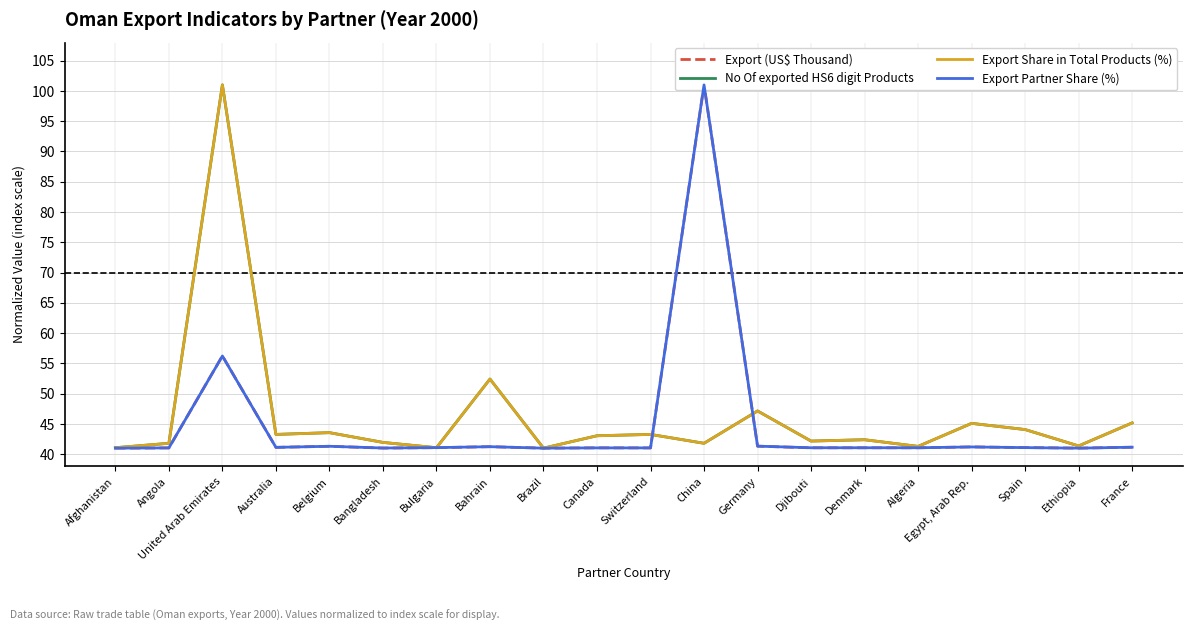

After their last crossing, which series has the higher values: No Of exported HS6 digit Products or Export Partner Share (%)?

No Of exported HS6 digit Products